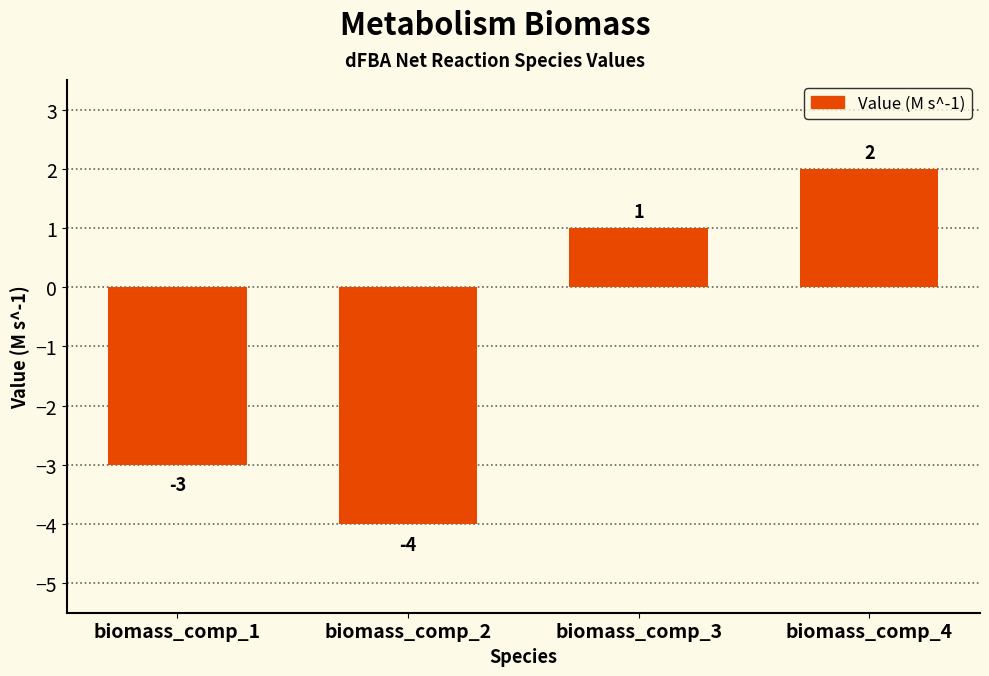

Are the bars horizontal?

No